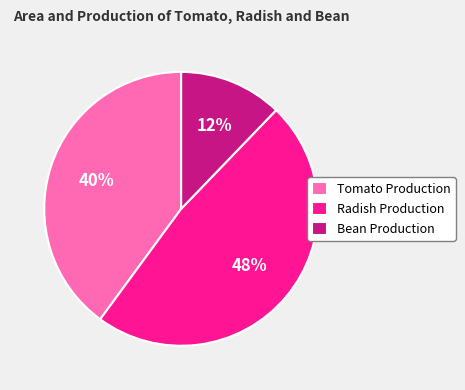

Is there a majority slice in this chart?

No